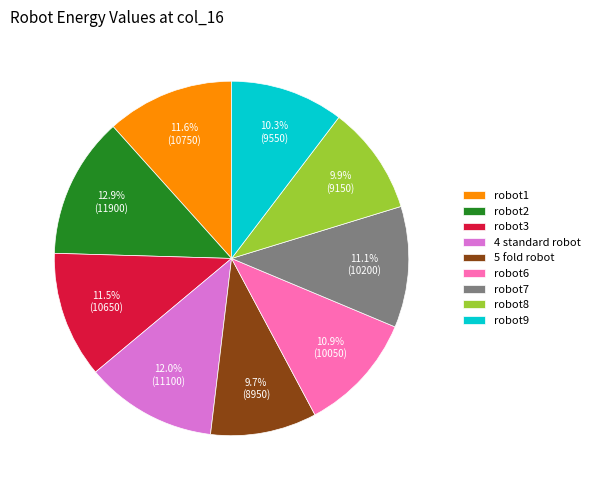

Which category has the biggest portion of the pie?

robot2